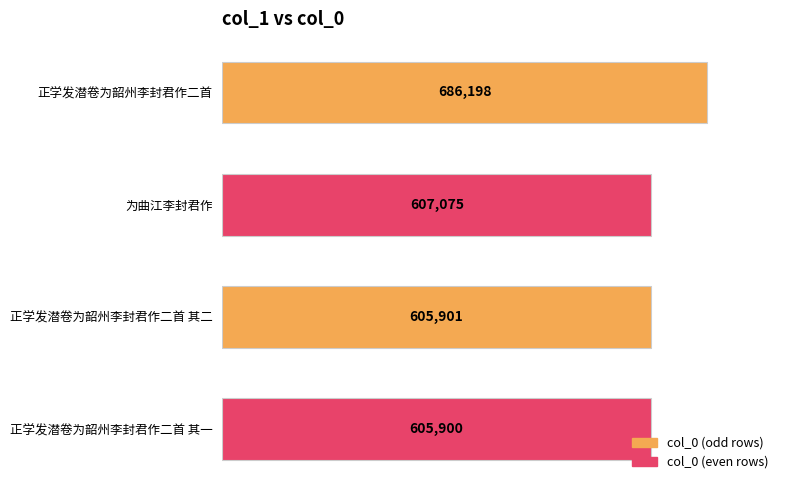

Reading bottom to top, list all the values displayed in this chart.

正学发潜卷为韶州李封君作二首 其一=605900	正学发潜卷为韶州李封君作二首 其二=605901	为曲江李封君作=607075	正学发潜卷为韶州李封君作二首=686198